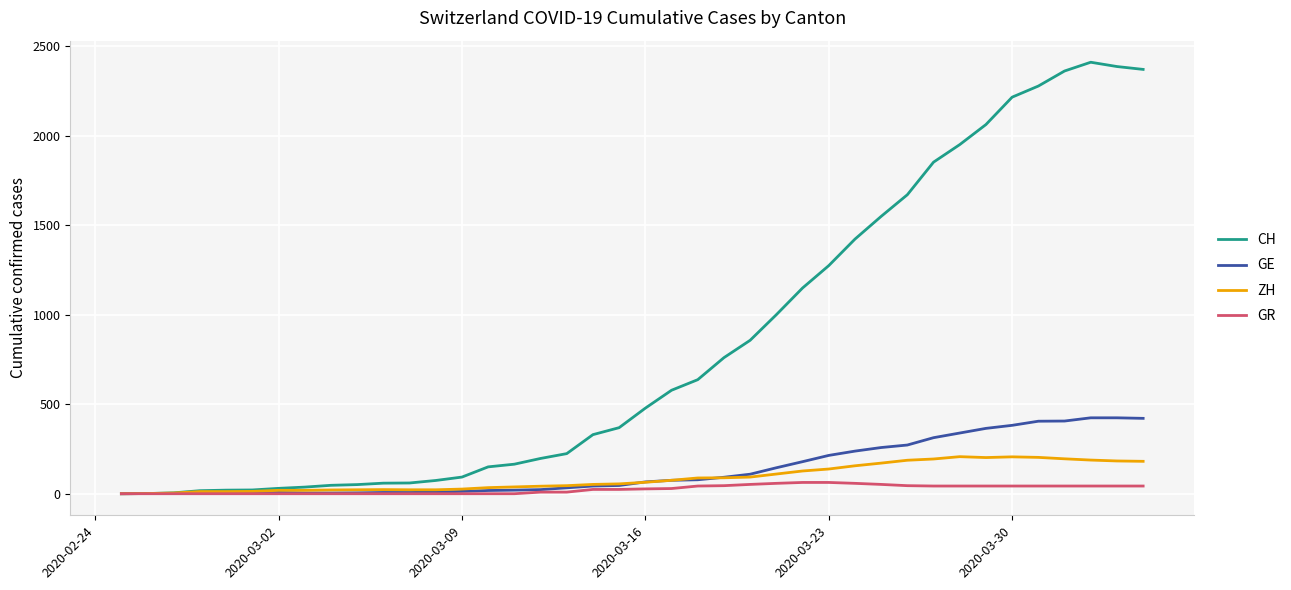

What is the sum of all CH values?

33207